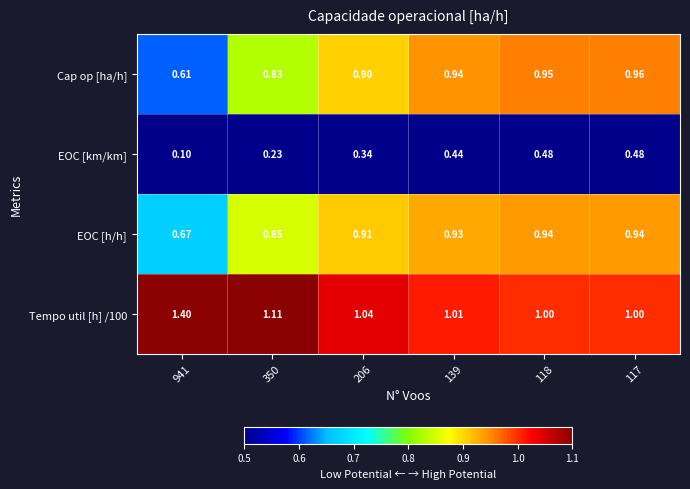

Which series changed the most between 206 and 139?

EOC [km/km]